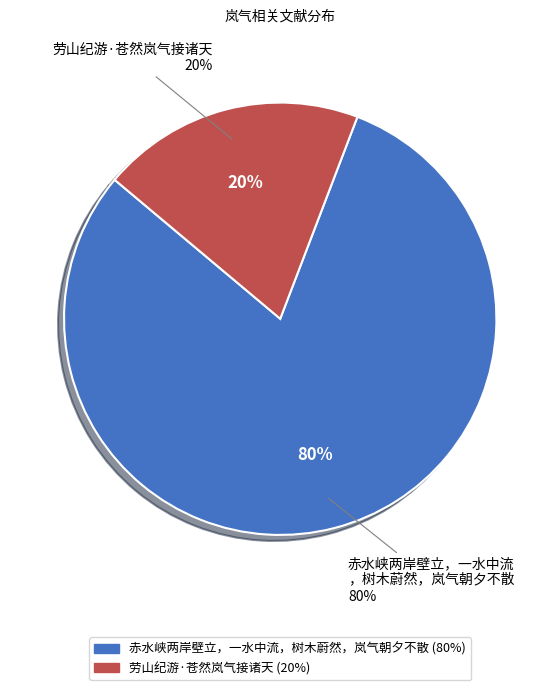

The 劳山纪游·苍然岚气接诸天 slice represents 20% of the pie. True or false?

True